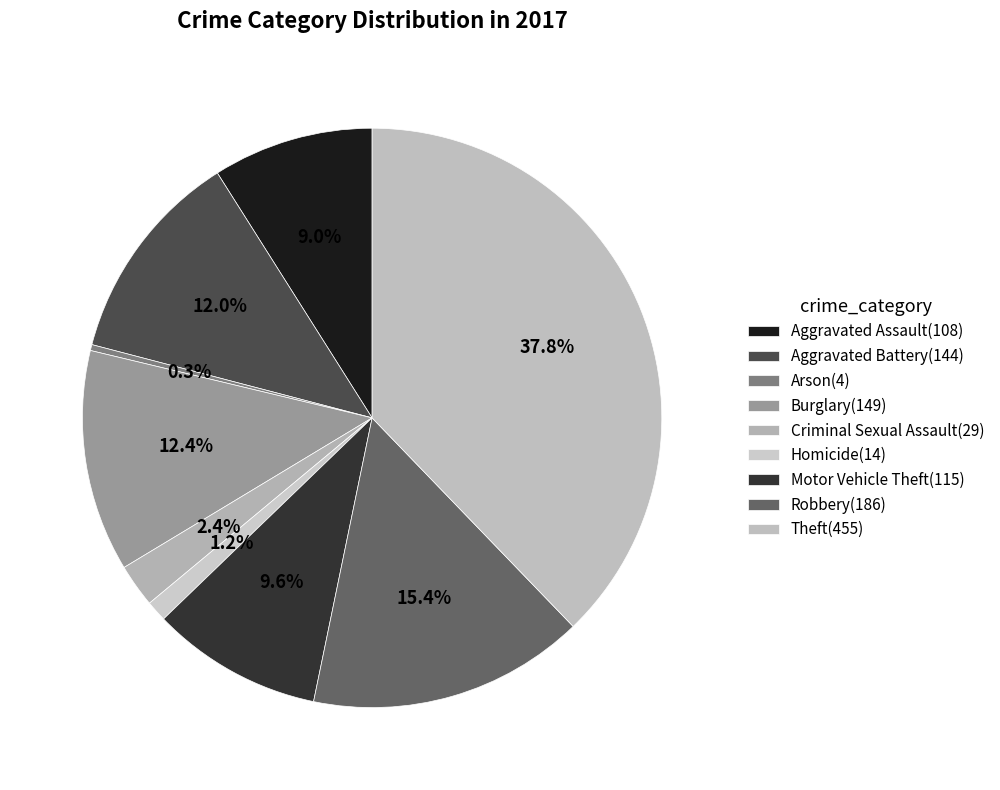

Rank the categories by value from lowest to highest.

Arson, Homicide, Criminal Sexual Assault, Aggravated Assault, Motor Vehicle Theft, Aggravated Battery, Burglary, Robbery, Theft